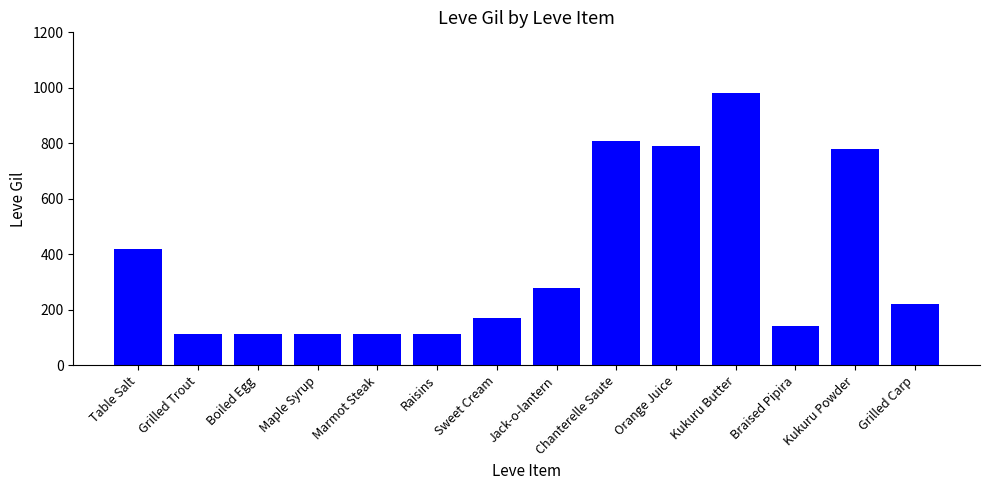

What is the maximum value shown in the chart?

980